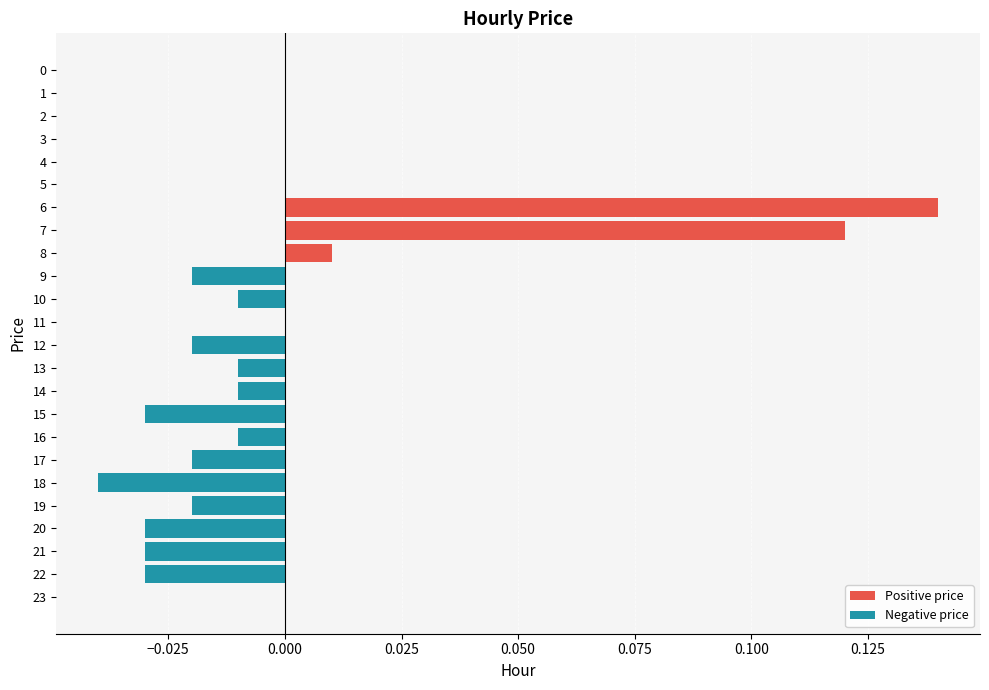

The value of Negative price at 10 is -0.0. True or false?

True